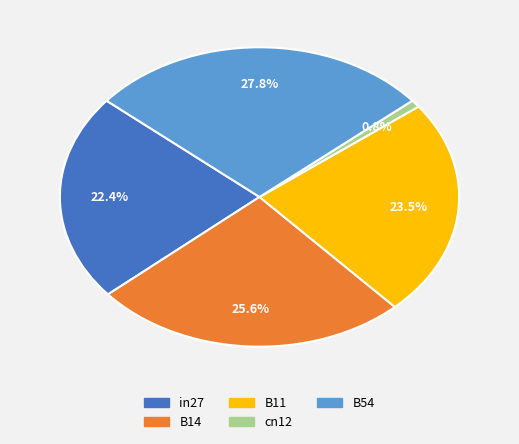

Is it true that in27 is 22% of the pie?

True